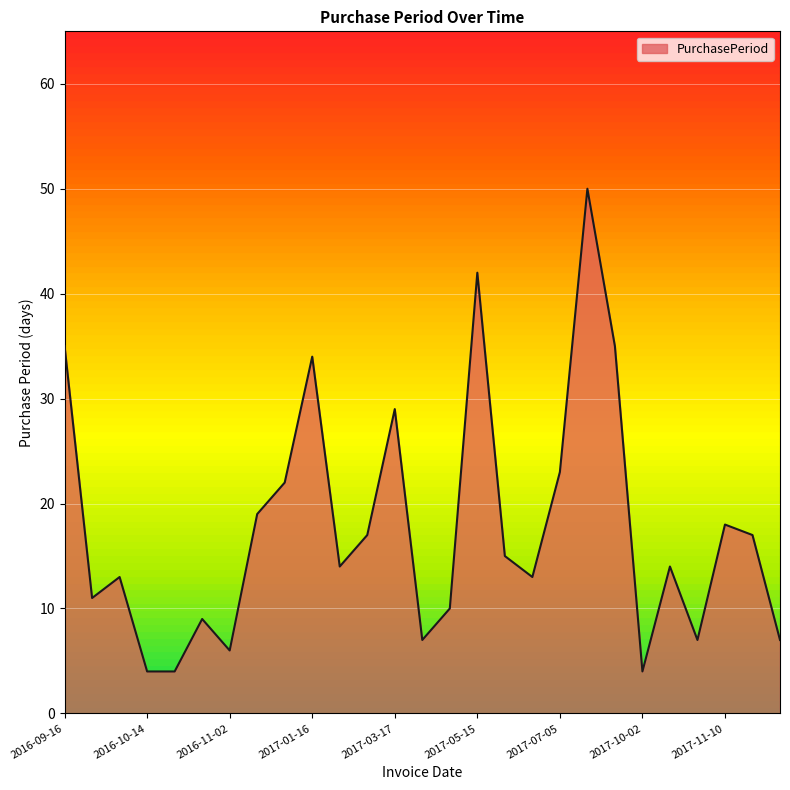

What is the minimum value shown in the chart?

4